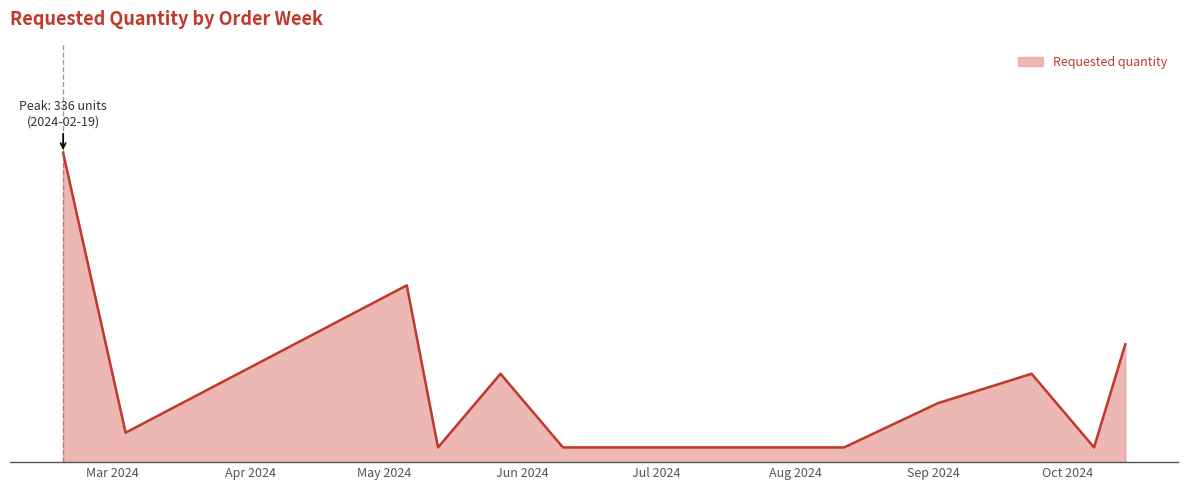

Is this an area chart (filled region under the line)?

Yes